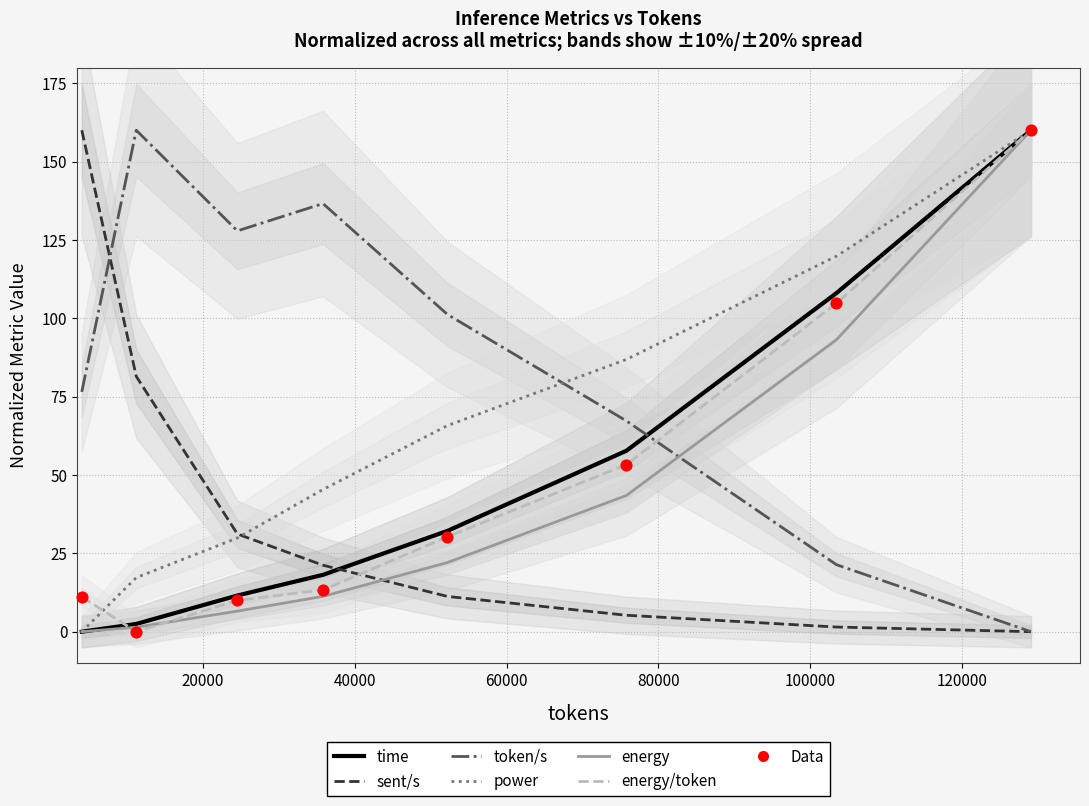

Which series has the largest total across all categories?

token/s